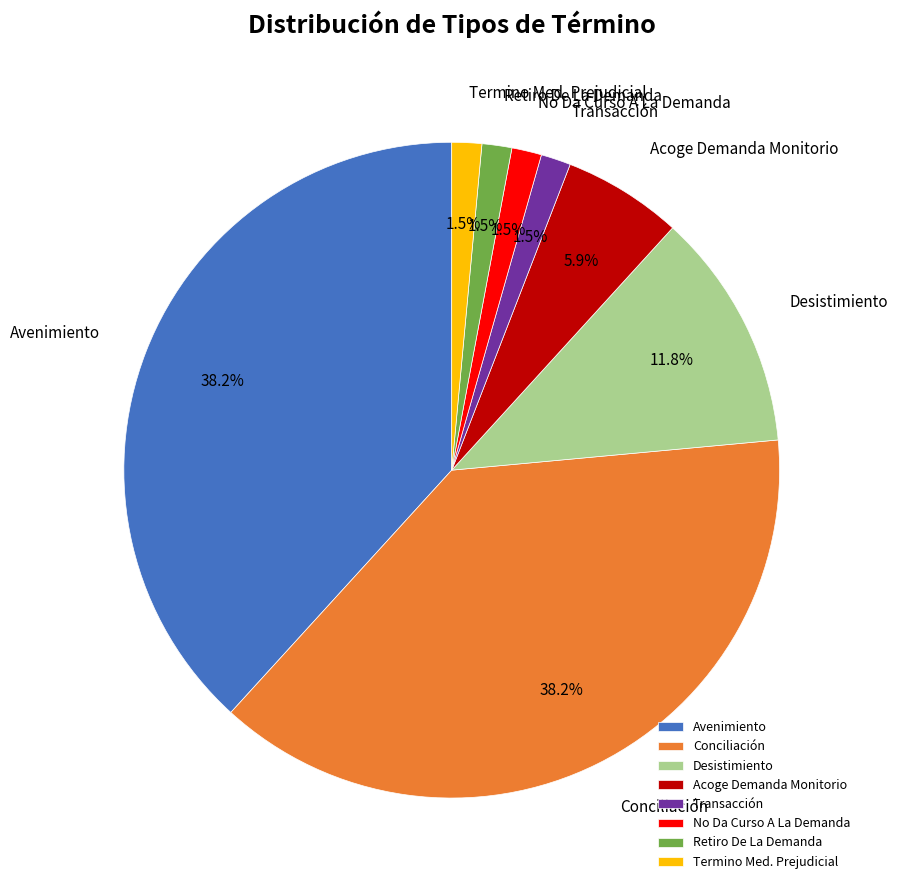

Between Acoge Demanda Monitorio and Termino Med. Prejudicial, which is larger?

Acoge Demanda Monitorio